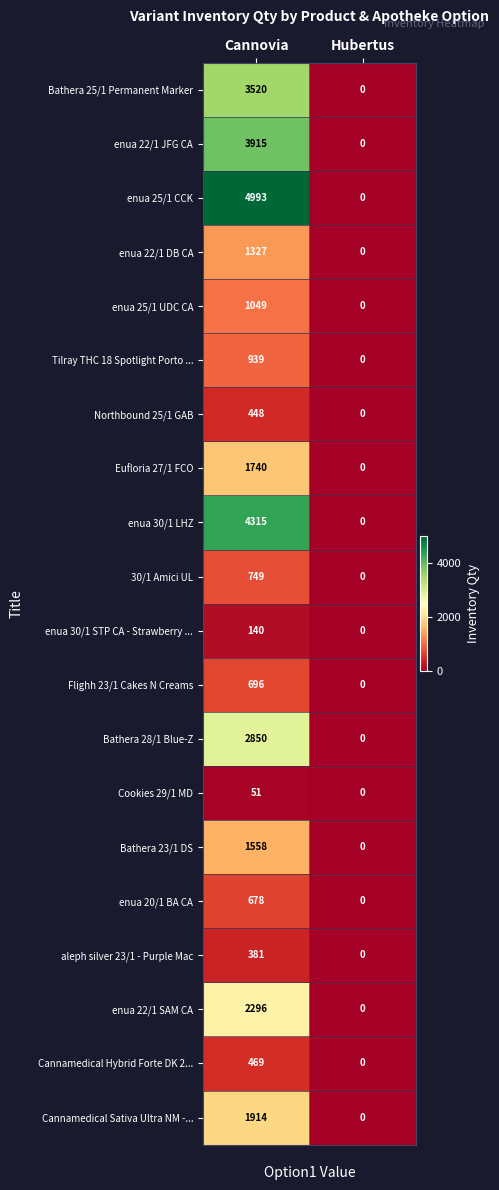

Which series has the largest total across all categories?

enua 25/1 CCK